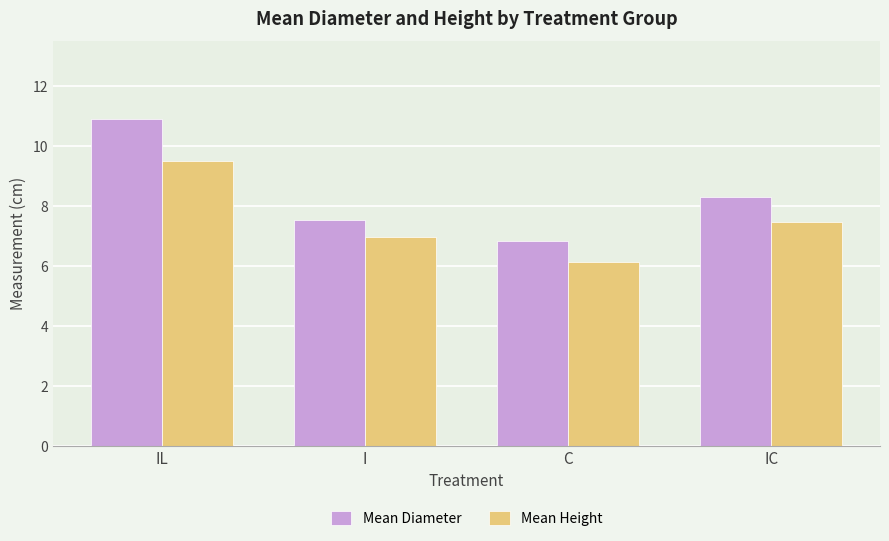

Which label corresponds to the largest value in the chart?

IL